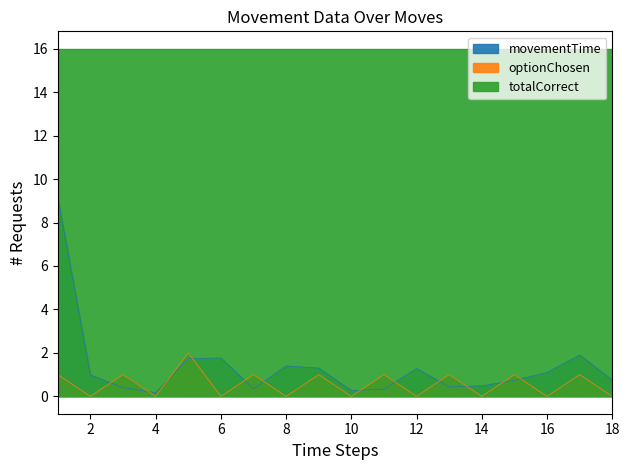

Which series changed the most between 8 and 16?

movementTime